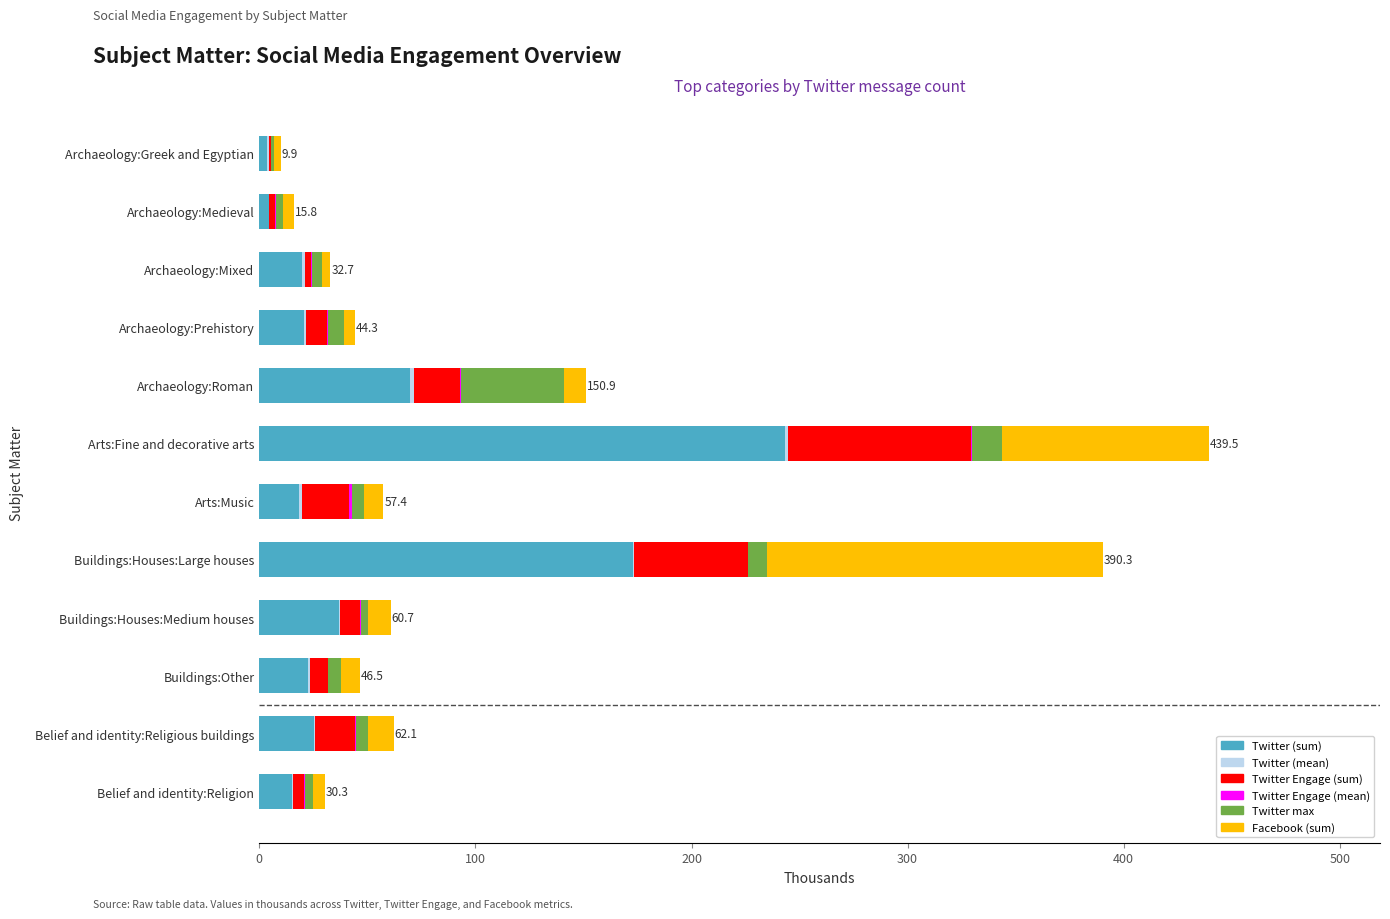

At which label does Twitter (sum) reach its peak?

Arts:Fine and decorative arts